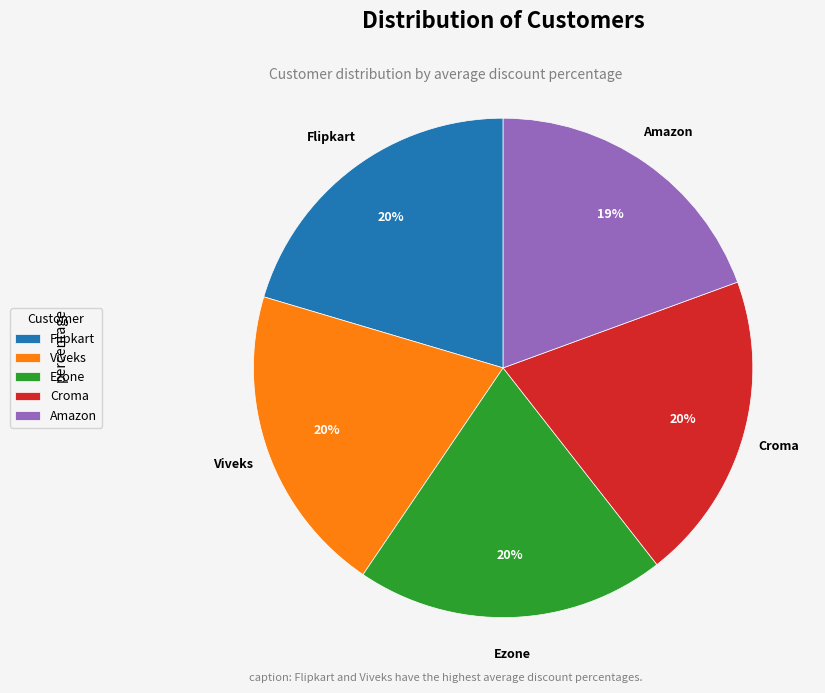

To the nearest percent, what portion does Ezone represent?

20%